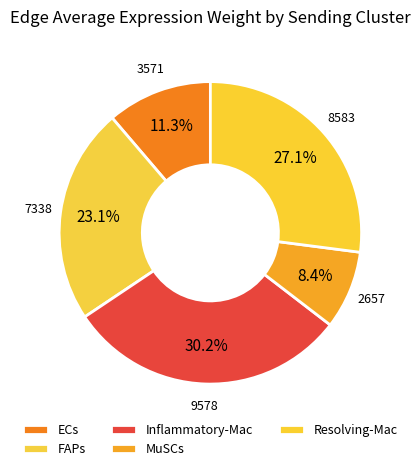

Count the number of slices in the pie.

5